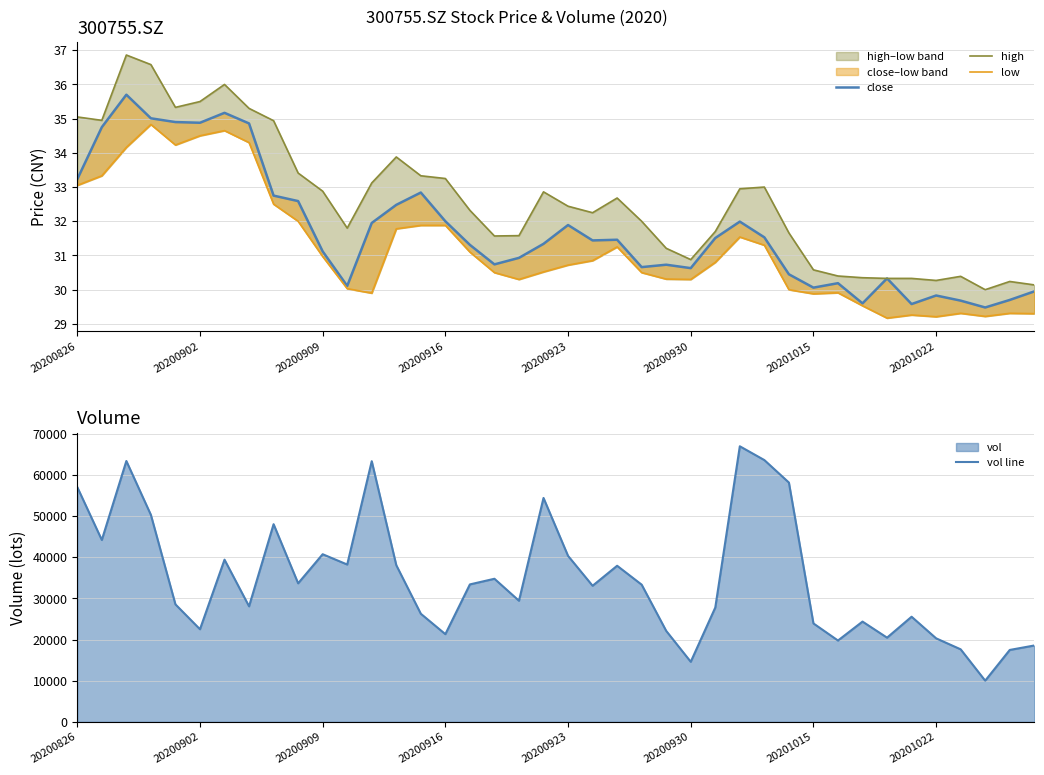

Which category has the lowest value across all series?

33